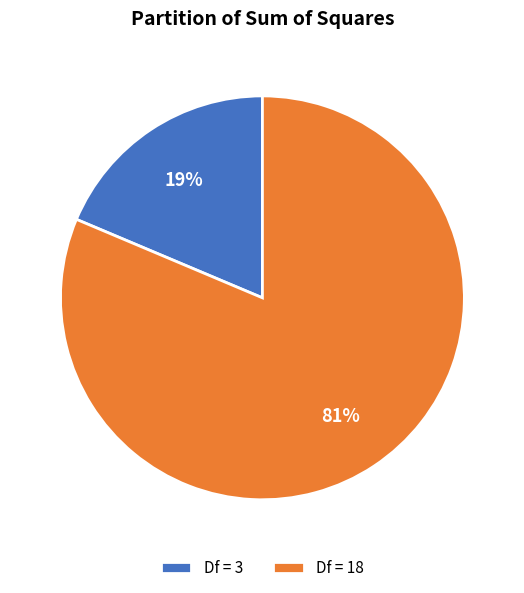

Rank the categories by value from lowest to highest.

Df = 3, Df = 18